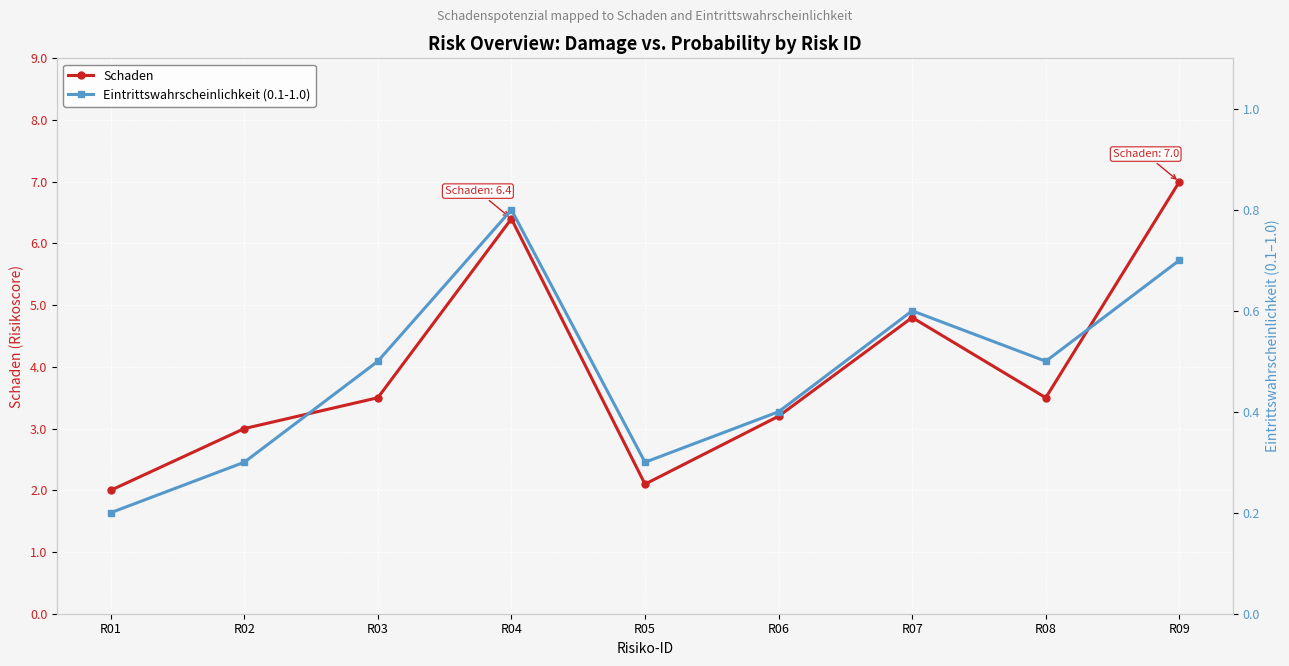

Is it true that Eintrittswahrscheinlichkeit (0.1-1.0) equals 0.9 at R09?

False